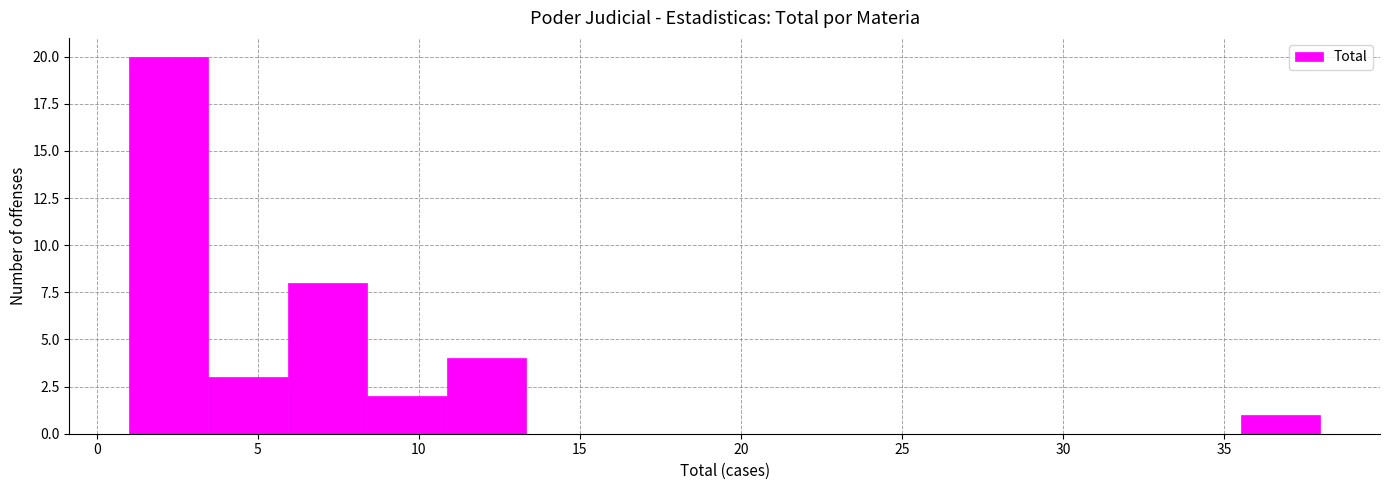

What is the height of the bar covering 8.5 to 11.0 on the x-axis? Neither the bar edges nor the heights are printed on the chart, so give them approximately, as read against the axes.

2